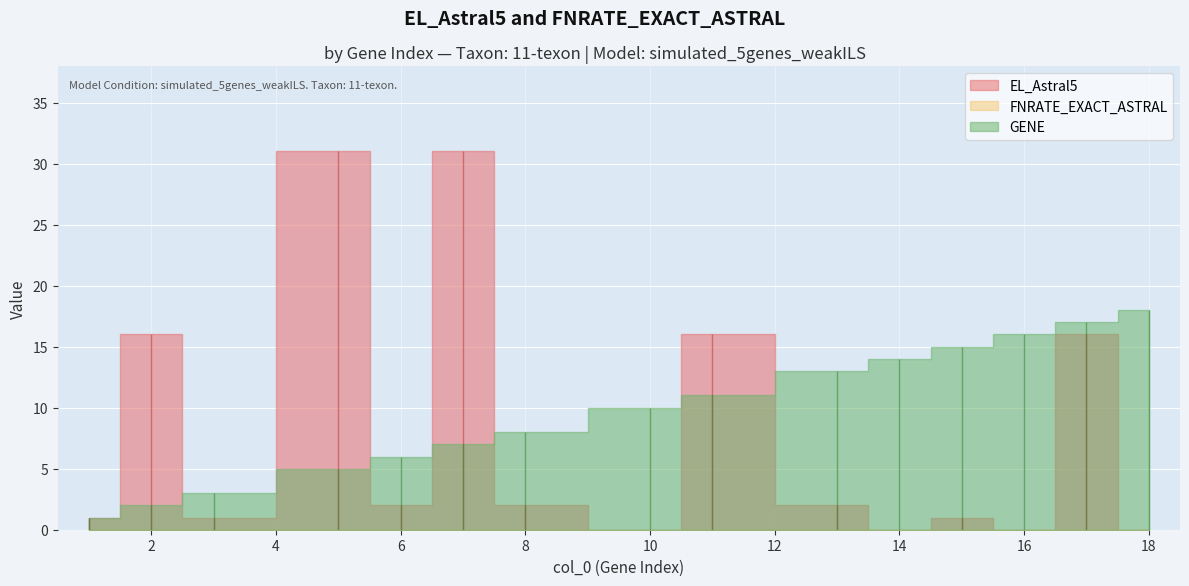

Reading right to left, list all the values displayed in this chart.

EL_Astral5: 0	16	0	1	0	2	16	0	2	31	2	31	1	16	1
FNRATE_EXACT_ASTRAL: 0	0	0	0	0	0	0	0	0	0	0	0	0	0	0
GENE: 18	17	16	15	14	13	11	10	8	7	6	5	3	2	1